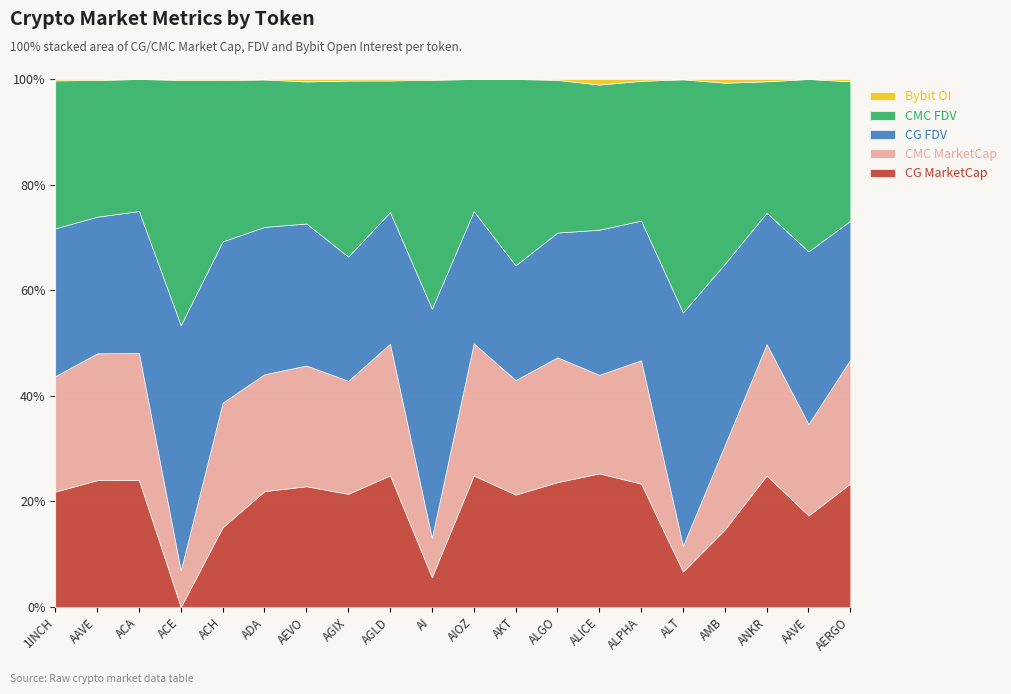

What is the sum of all Bybit_OI values?

160573767